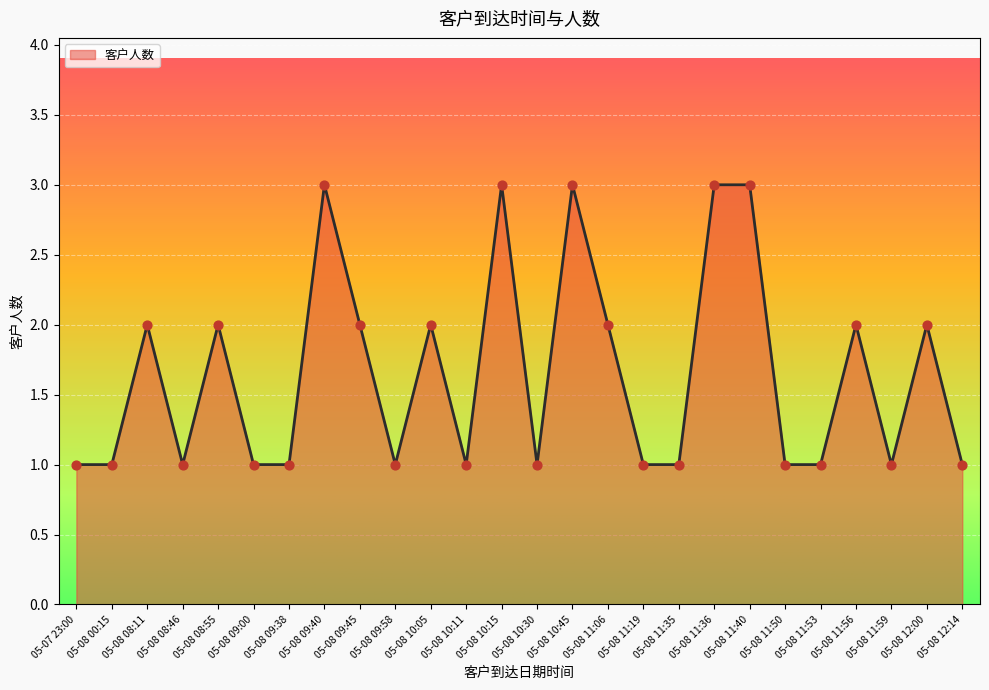

What is the ratio of the value at 05-08 11:50 to the value at 05-08 09:40?

0.3